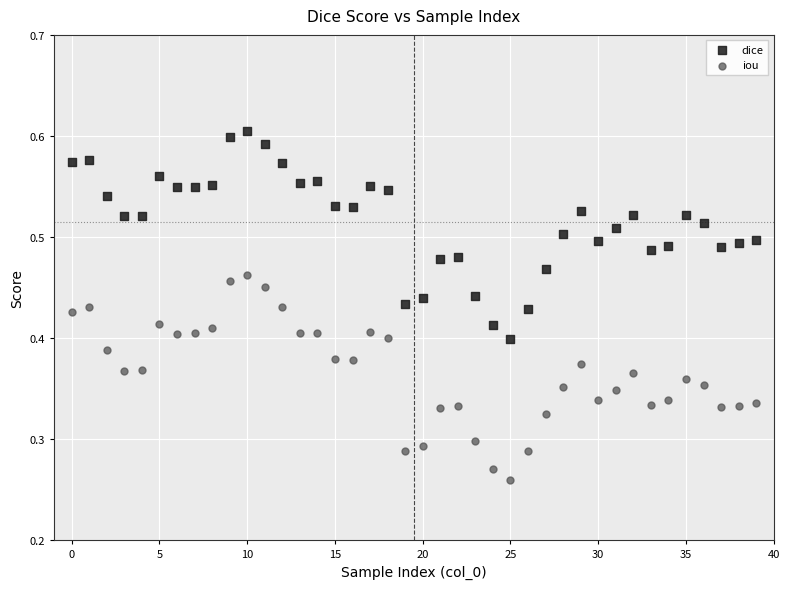

Which series contains the highest Y value?

dice